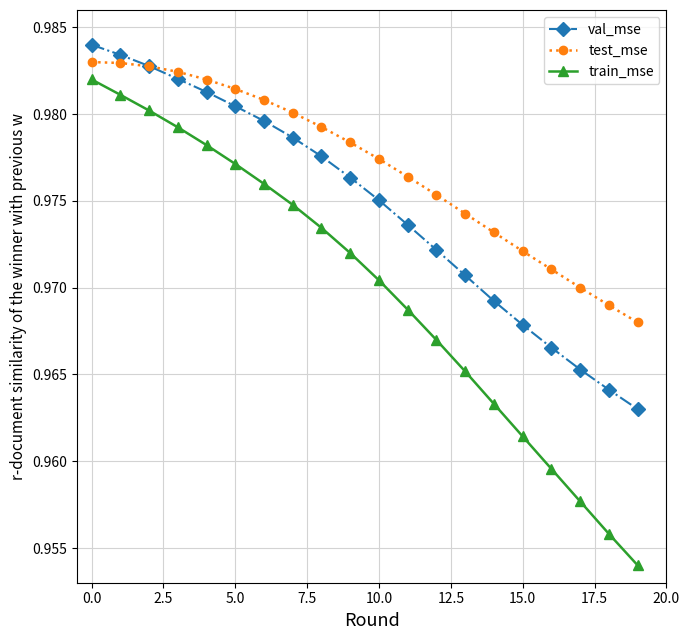

What is the sum of all train_mse values?

19.4